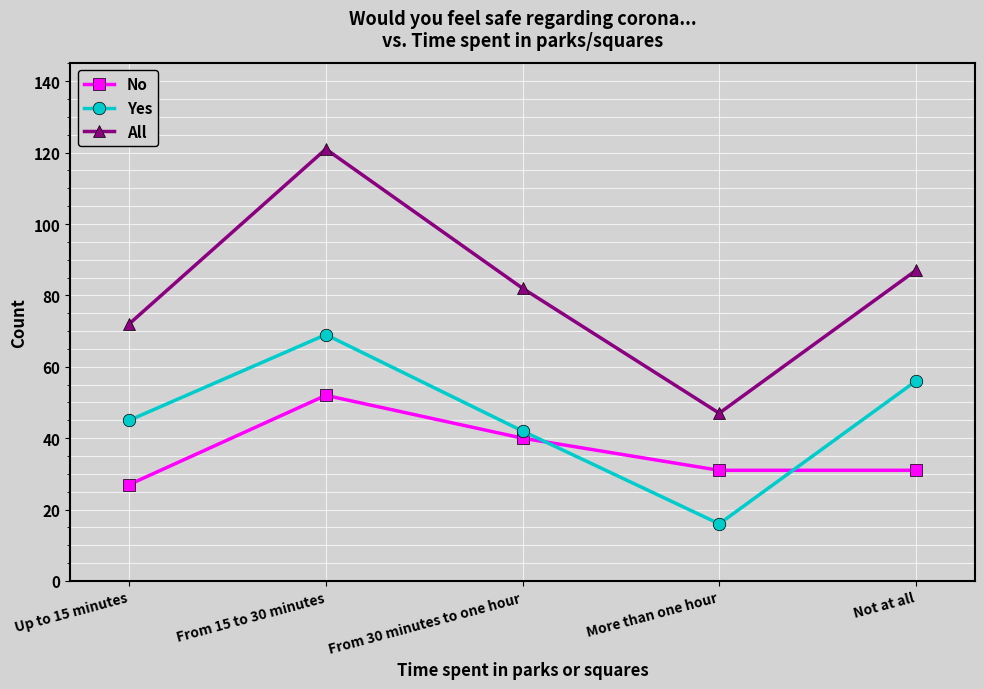

Does the chart display data point markers on the line(s)?

Yes